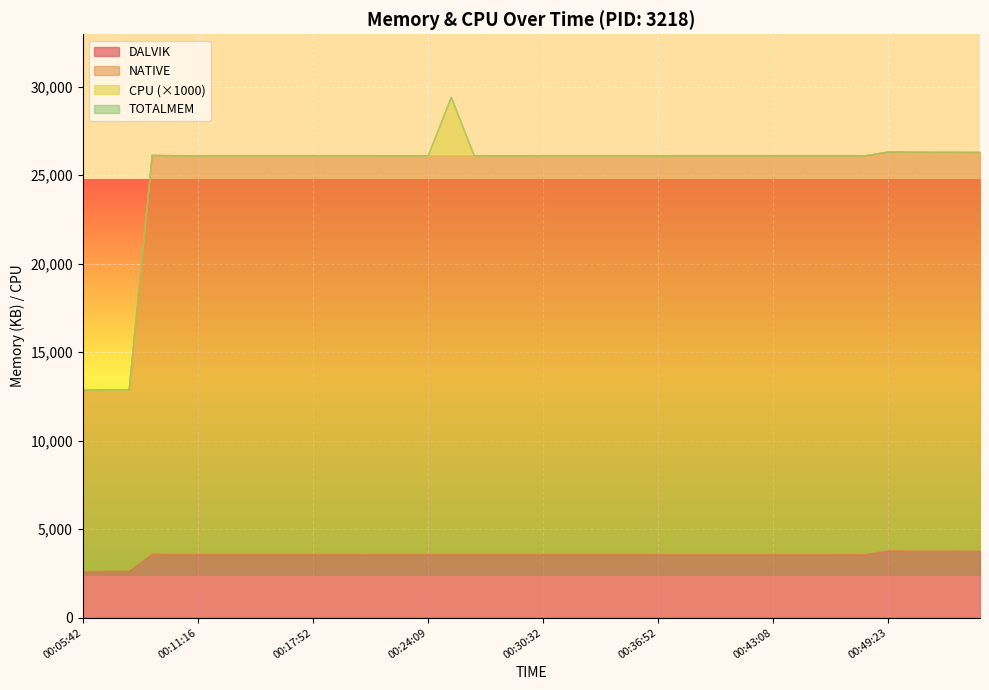

True or false: TOTALMEM and DALVIK cross at least once.

False